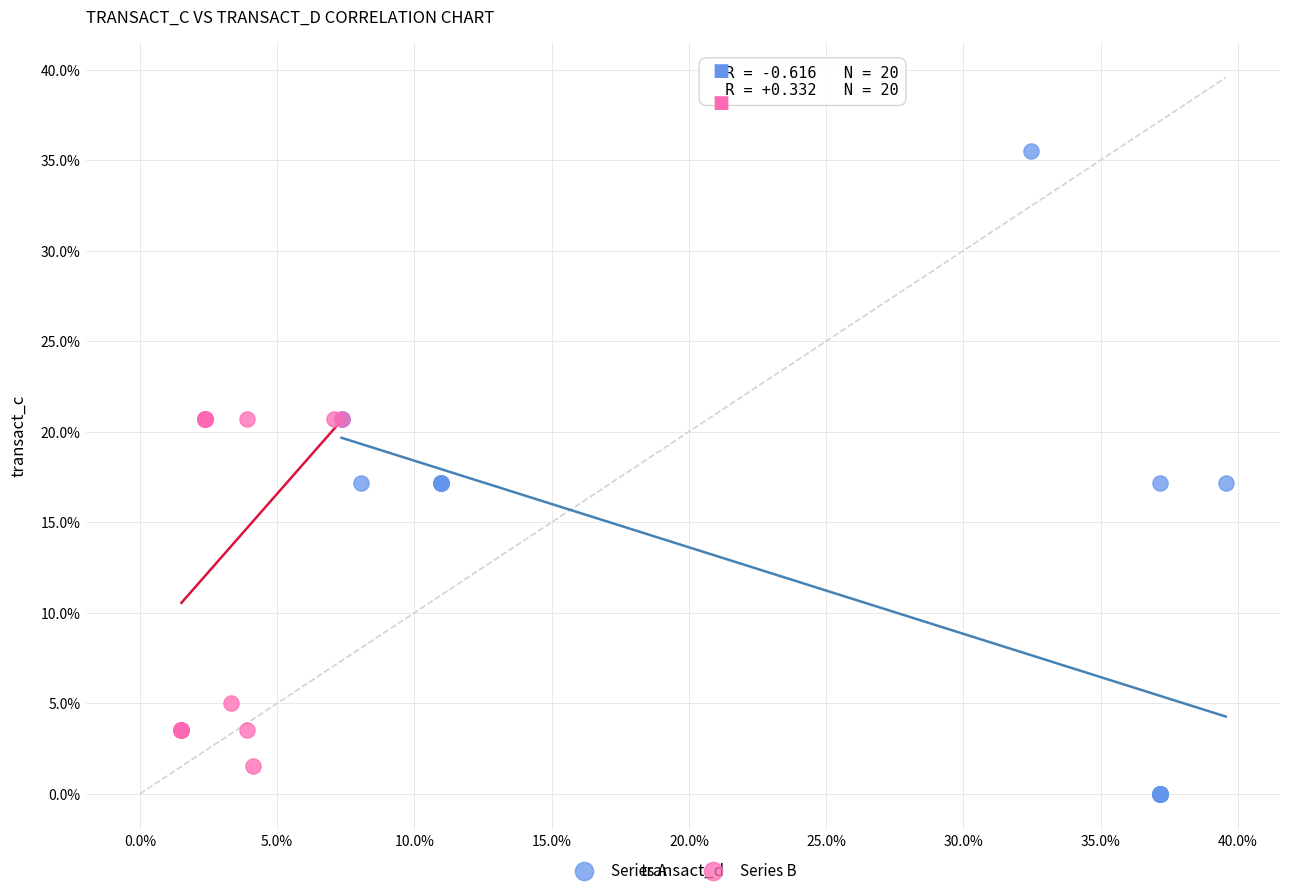

Which series contains the highest Y value?

Series A